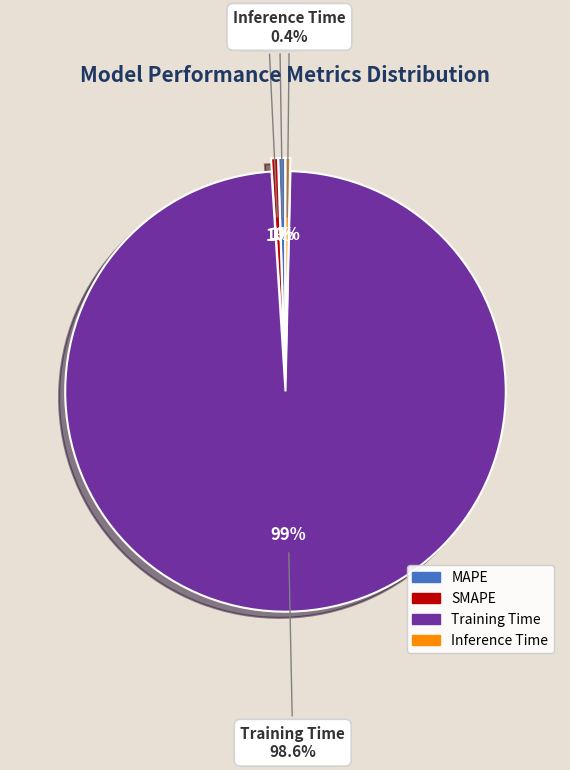

To the nearest percent, what percentage of the pie is SMAPE?

1%